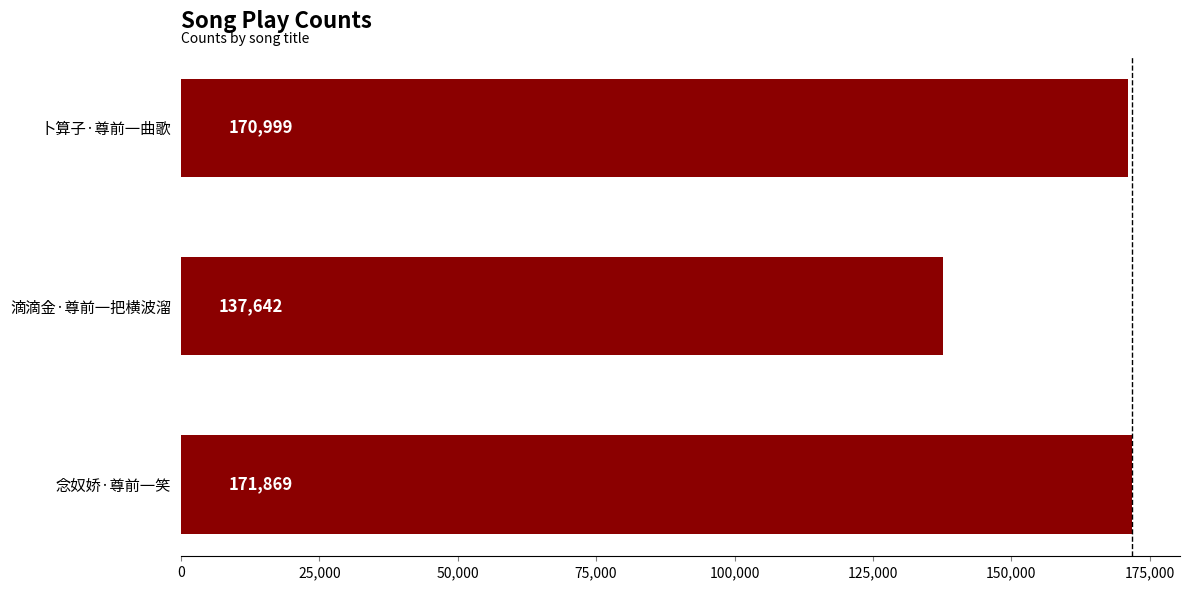

Is it true that the value at 卜算子·尊前一曲歌 is 170999?

True